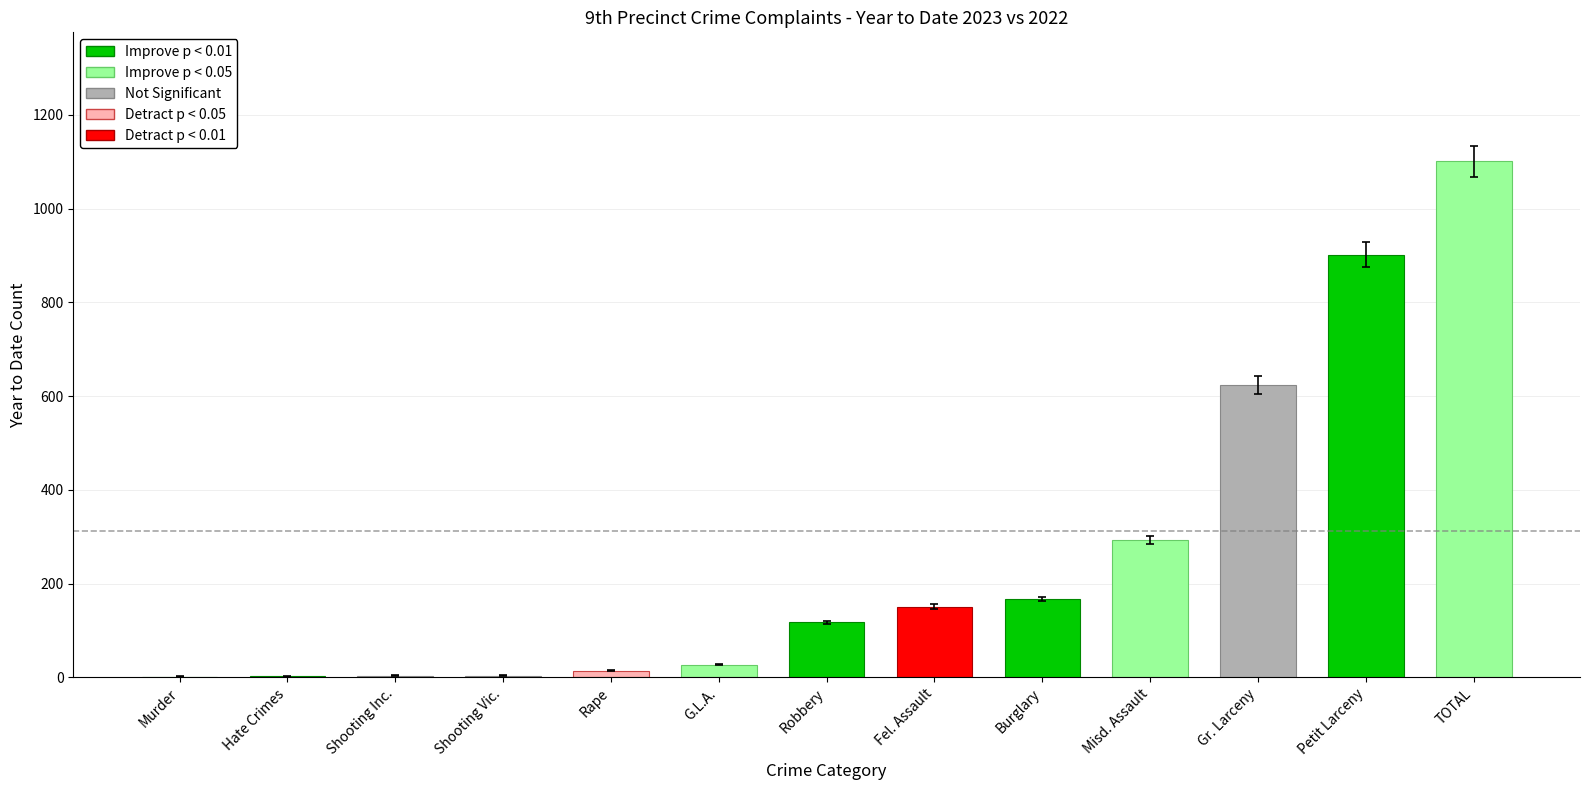

At which label is the value closest to 551?

Gr. Larceny